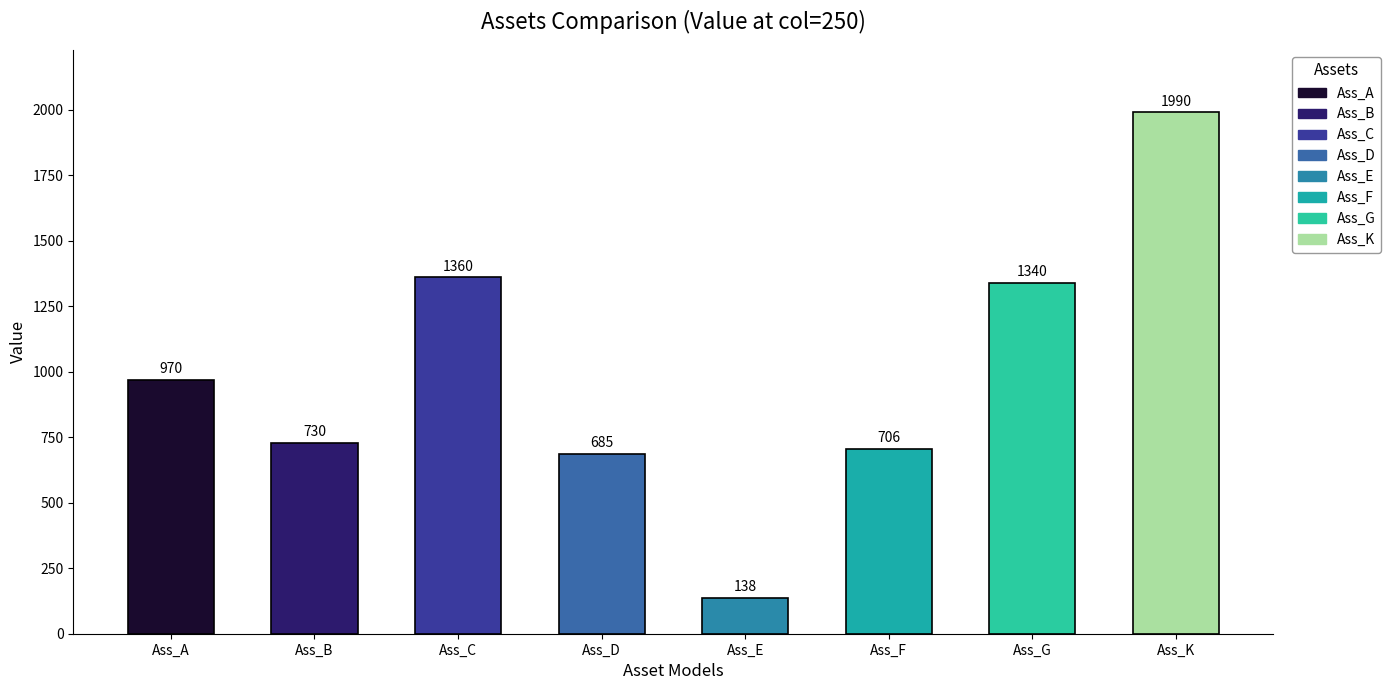

What is the average value?

989.8